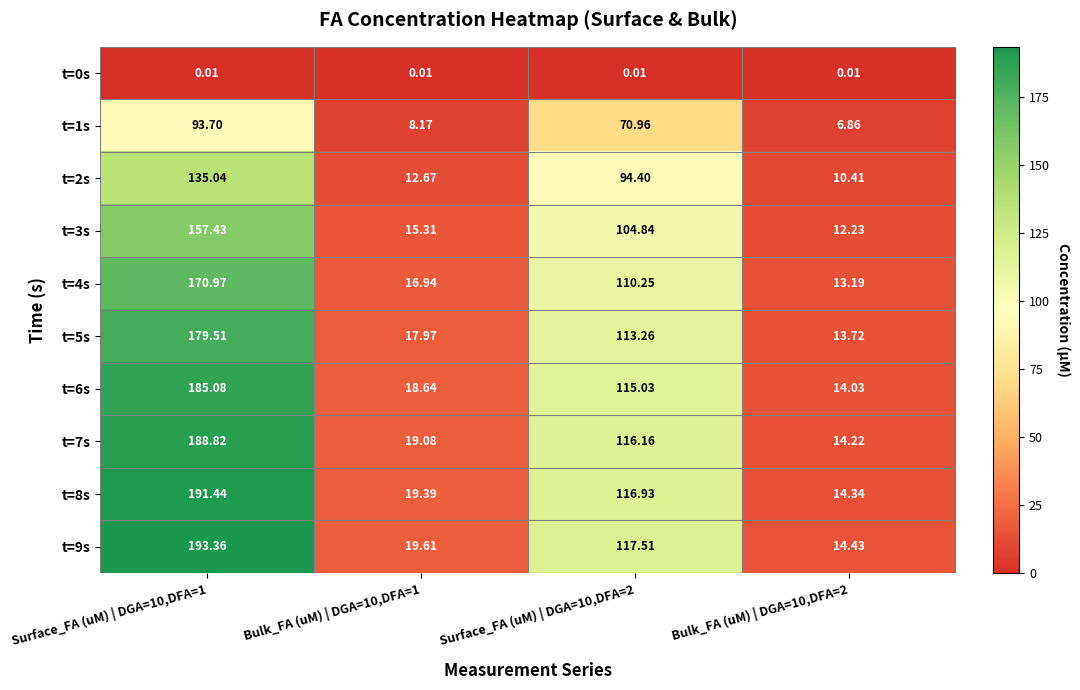

Which series has the largest range (max minus min)?

t=9s